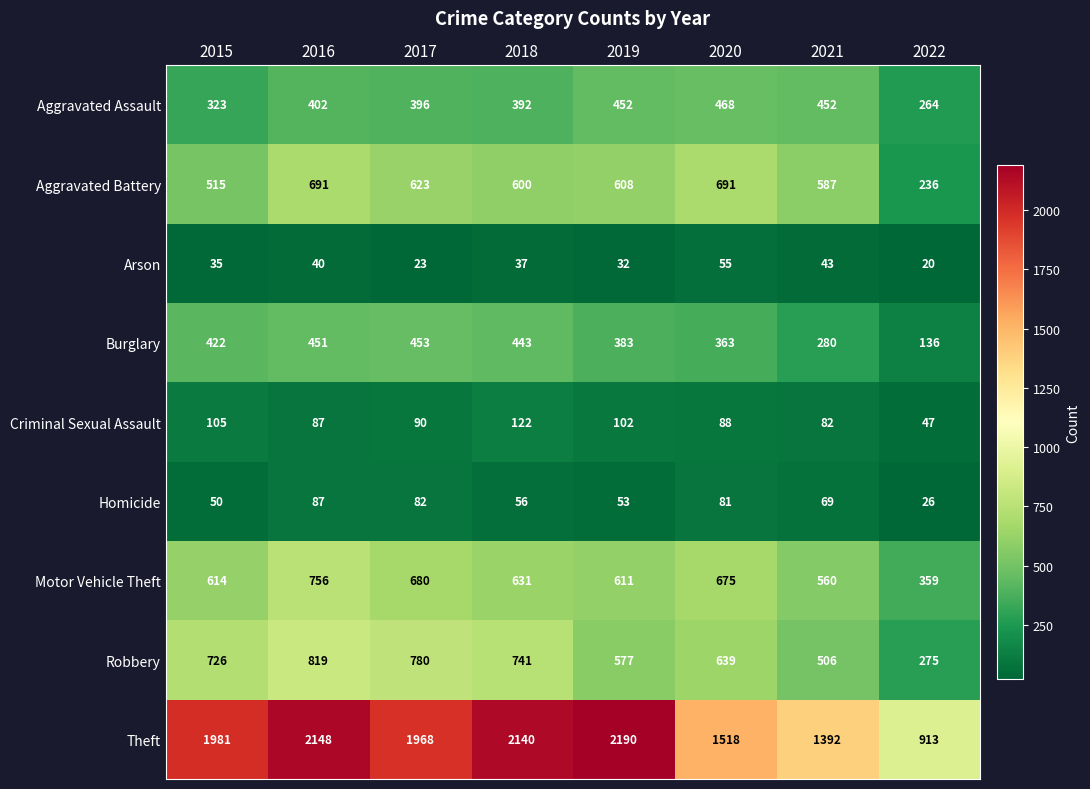

What is the difference between the highest and lowest values at 2016?

2108